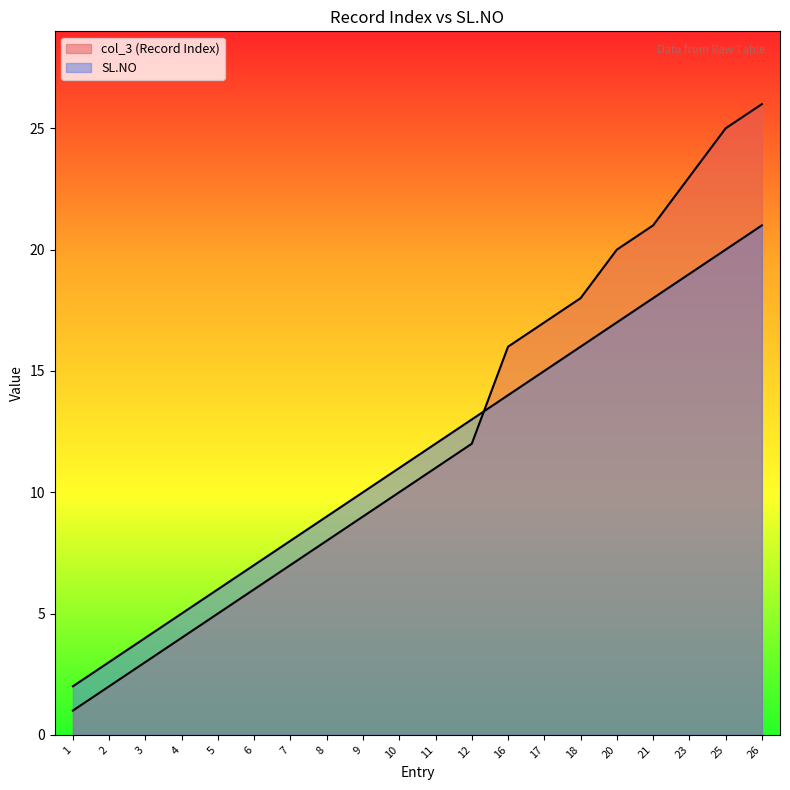

Between 25 and 12, which is larger?

25